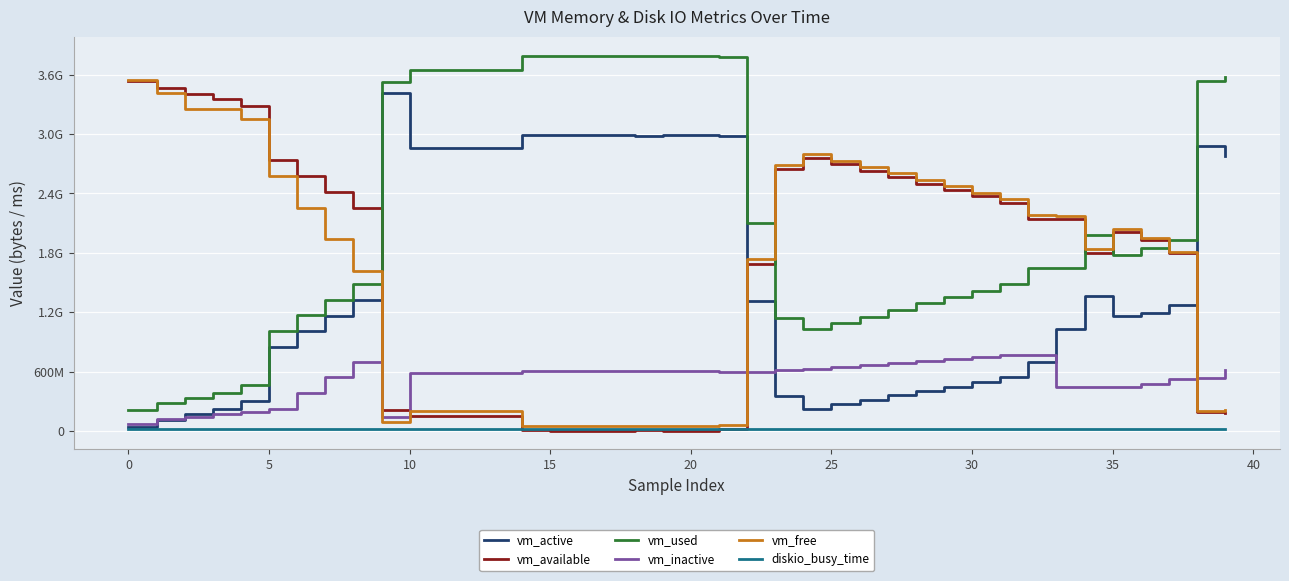

True or false: diskio_busy_time and vm_active intersect in this chart.

False